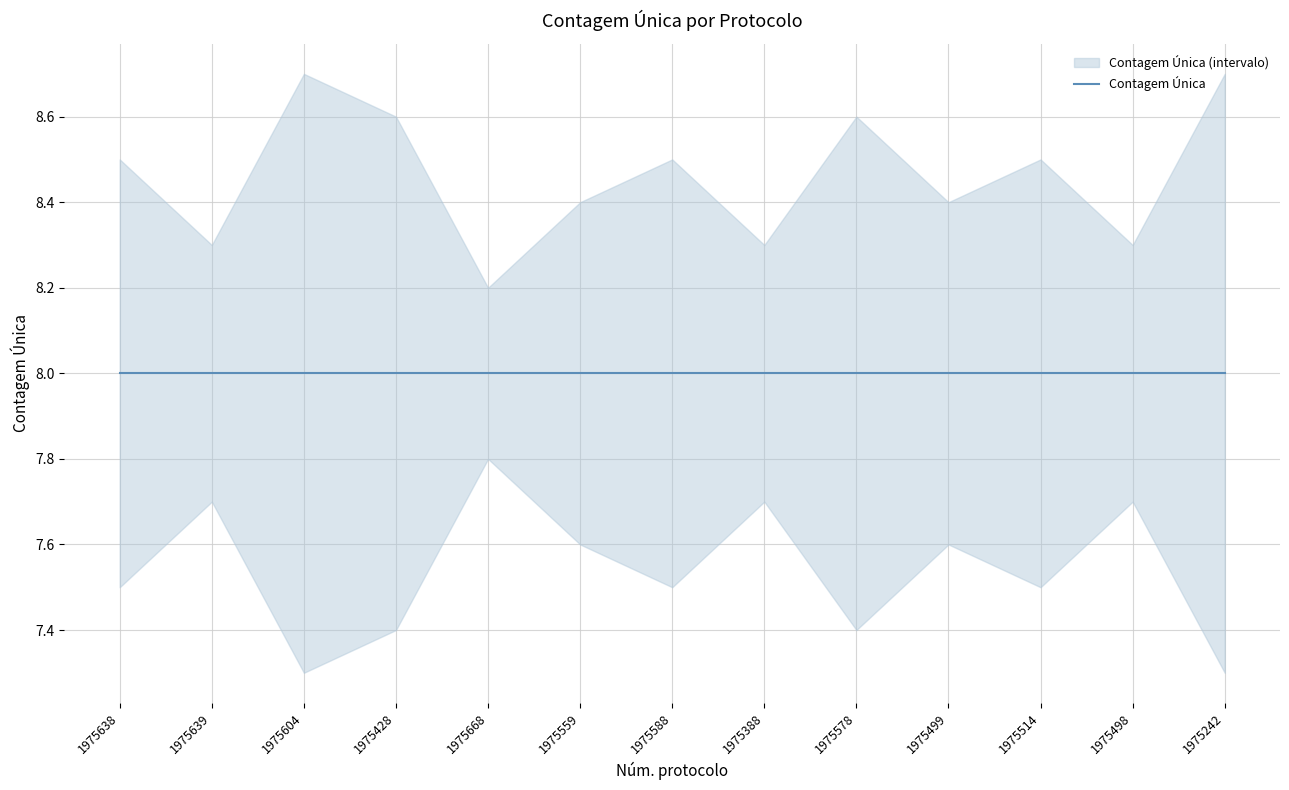

Reading right to left, transcribe all the data shown in this chart.

Contagem Única: 8.0	8.0	8.0	8.0	8.0	8.0	8.0	8.0	8.0	8.0	8.0	8.0	8.0
Contagem Única Upper: 8.7	8.3	8.5	8.4	8.6	8.3	8.5	8.4	8.2	8.6	8.7	8.3	8.5
Contagem Única Lower: 7.3	7.7	7.5	7.6	7.4	7.7	7.5	7.6	7.8	7.4	7.3	7.7	7.5